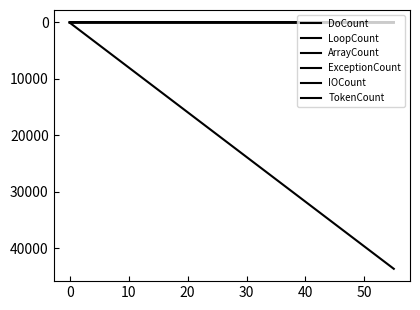

Between −10 and 0, which series saw the biggest shift?

DoCount